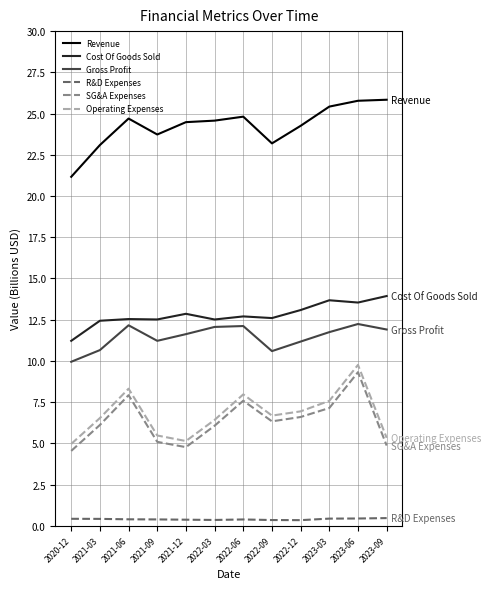

What are all the series names shown in the legend?

Revenue, Cost Of Goods Sold, Gross Profit, R&D Expenses, SG&A Expenses, Operating Expenses